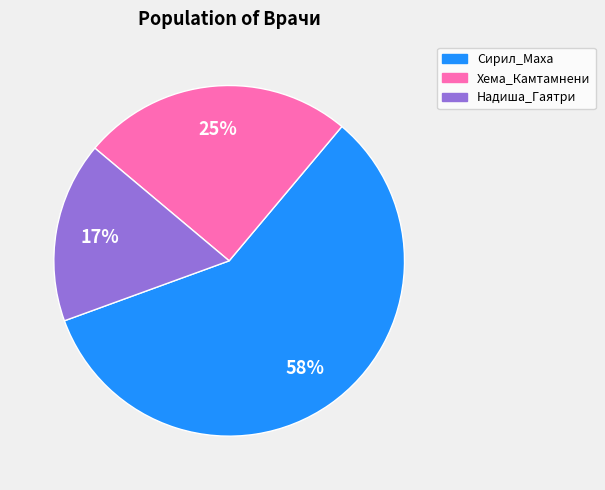

Is there any slice that represents more than half of the pie?

Yes